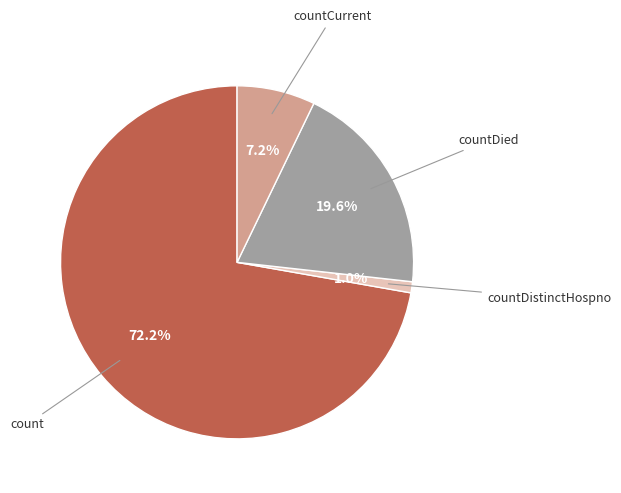

To the nearest percent, what is the average slice percentage?

25%